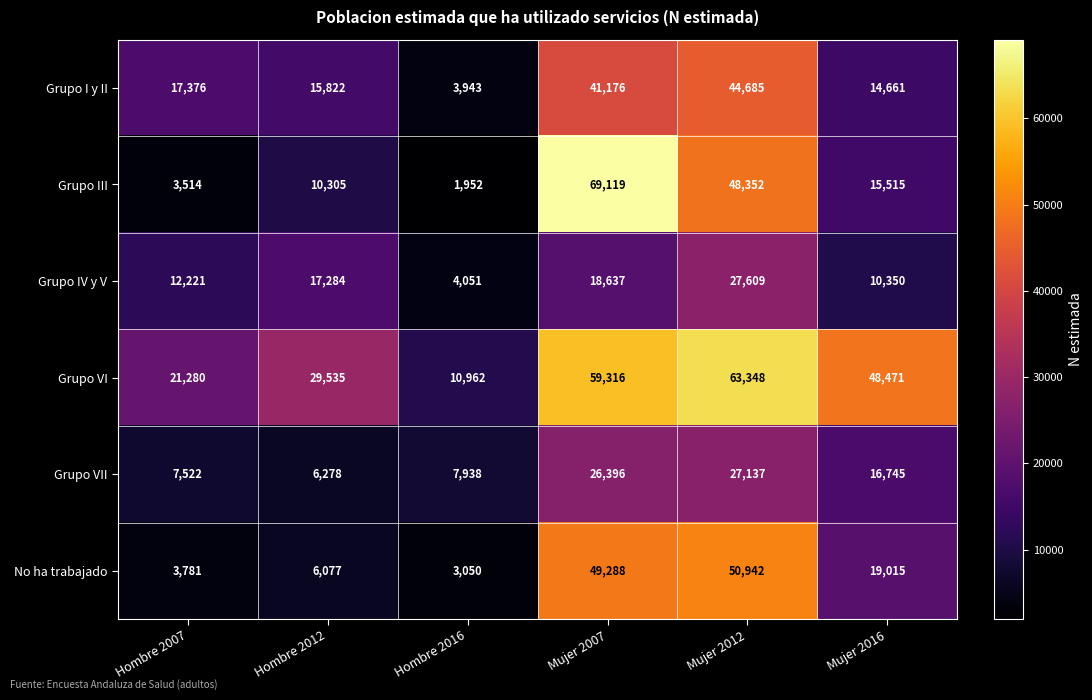

Where is Grupo I y II nearest to the value 24314?

Hombre 2007